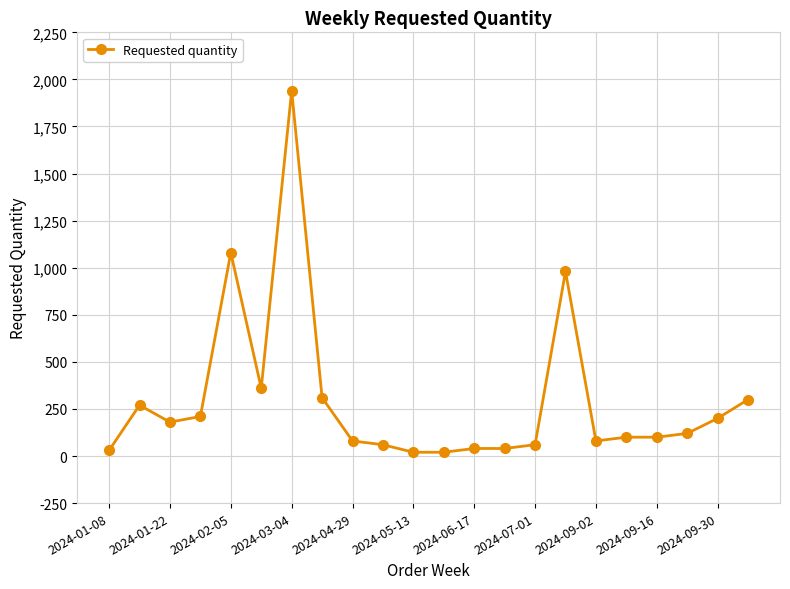

Reading left to right, extract all data points from this chart.

30	270	180	210	1080	360	1940	310	80	60	20	20	40	40	60	980	80	100	100	120	200	300